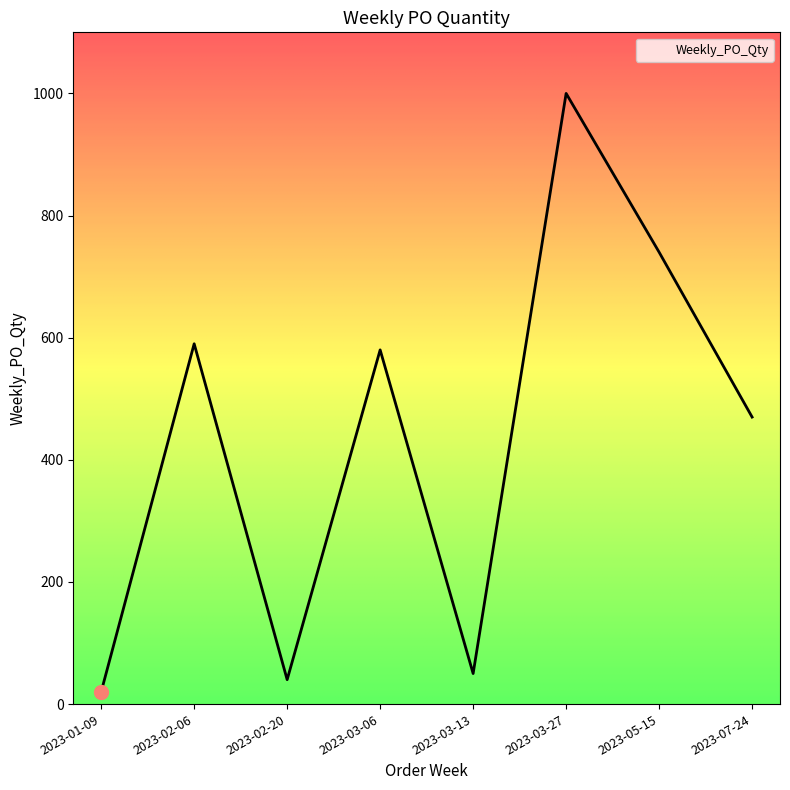

List the labels in order of value, smallest first.

2023-01-09, 2023-02-20, 2023-03-13, 2023-07-24, 2023-03-06, 2023-02-06, 2023-05-15, 2023-03-27